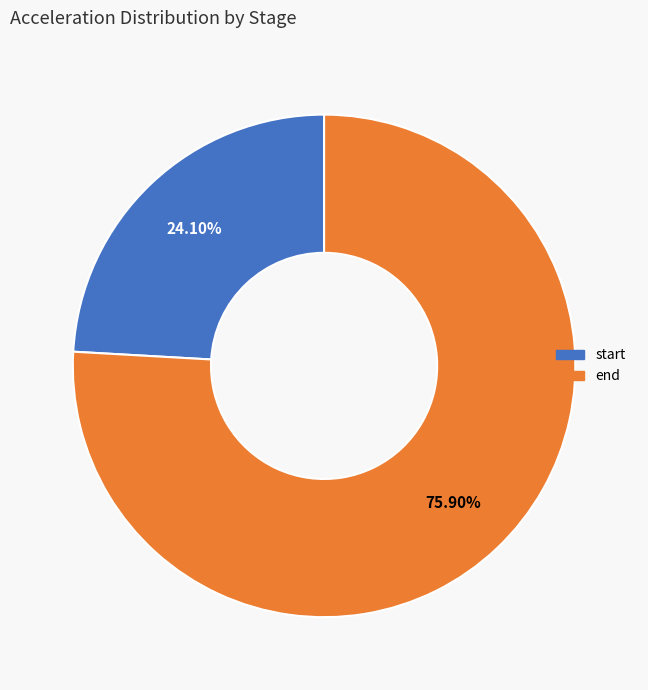

Is there any slice that represents more than half of the pie?

Yes